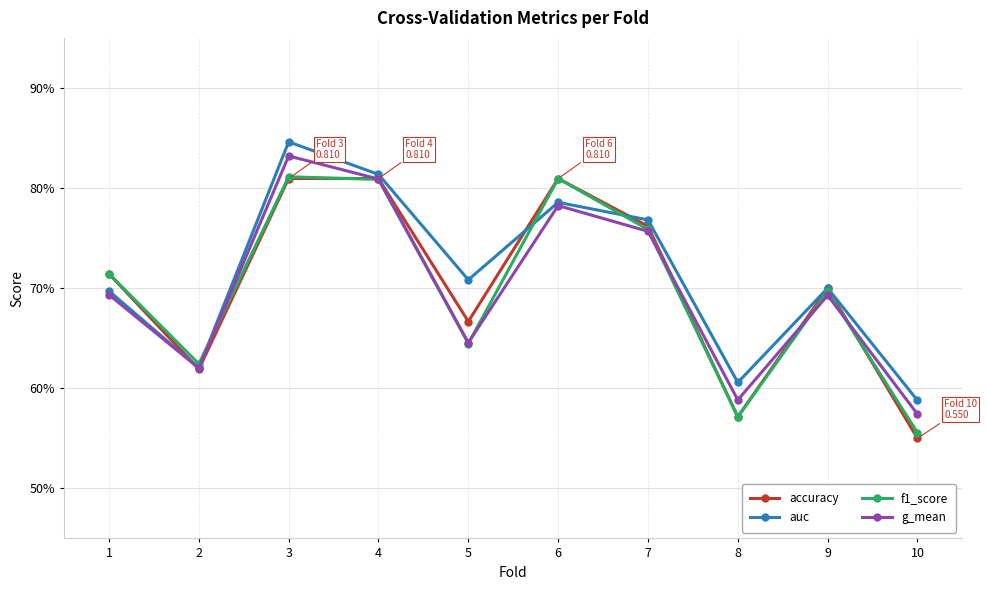

Does the chart have visible grid lines?

Yes